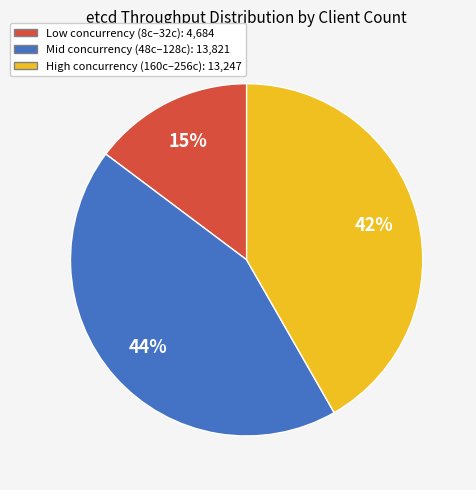

To the nearest percent, what is the difference between the largest and smallest slice percentages?

29%